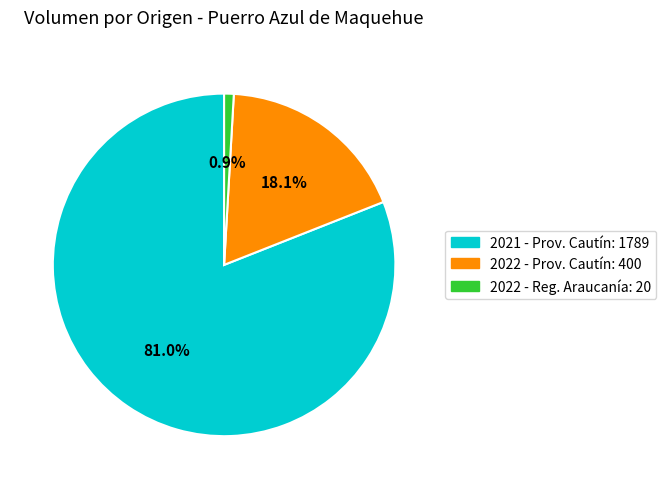

Is there a majority slice in this chart?

Yes